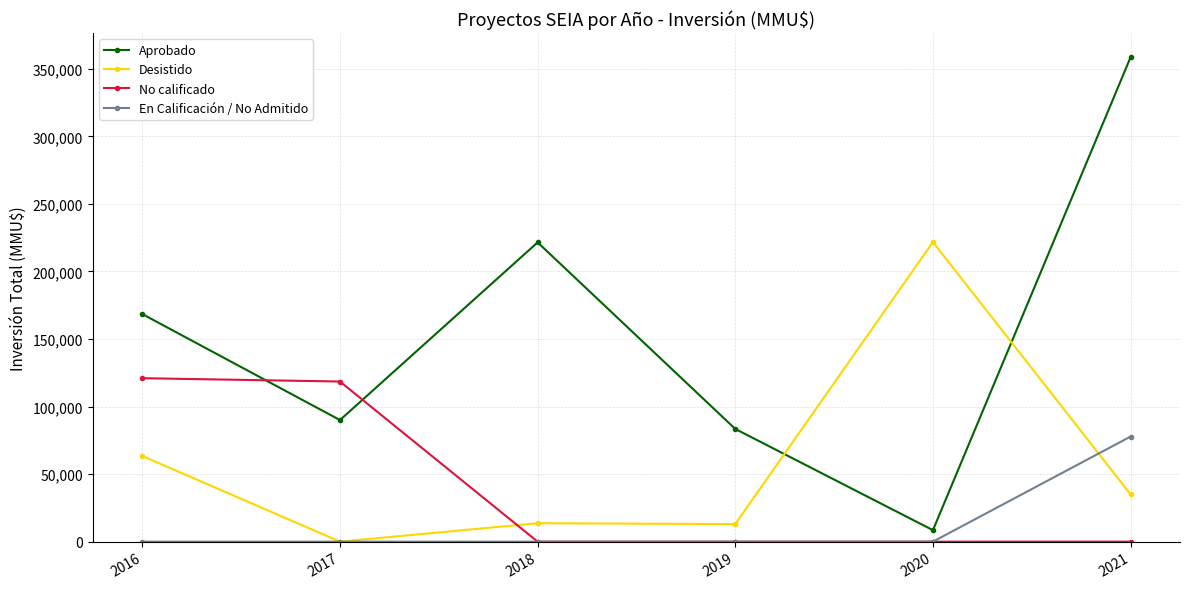

How many lines are shown in the chart?

4